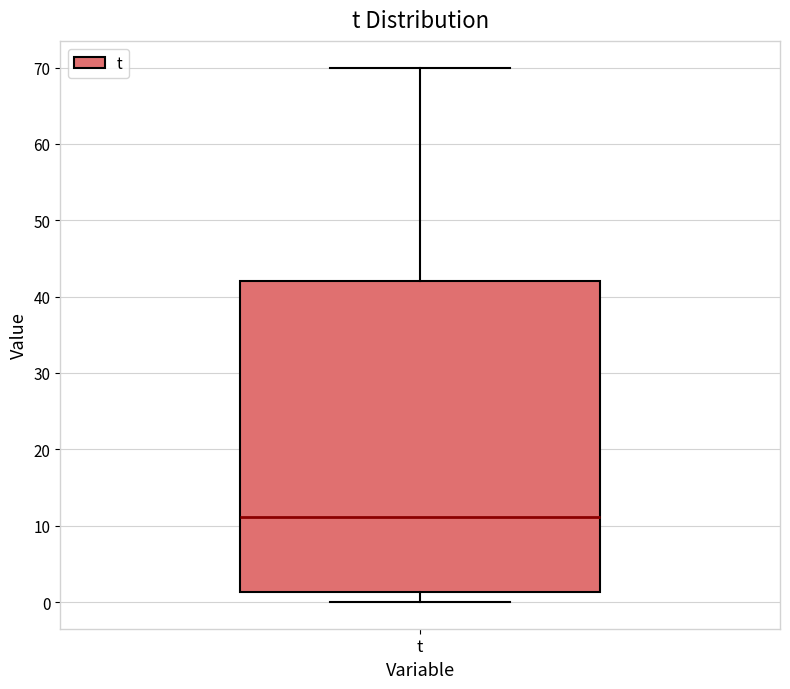

Transcribe this box plot: give where the median line is, the range the box spans, and where the two whiskers end, as read against the y-axis. The values are not printed on the chart, so give them approximately, as read against the axis.

median 11, box 1 to 42, whiskers 0 to 70